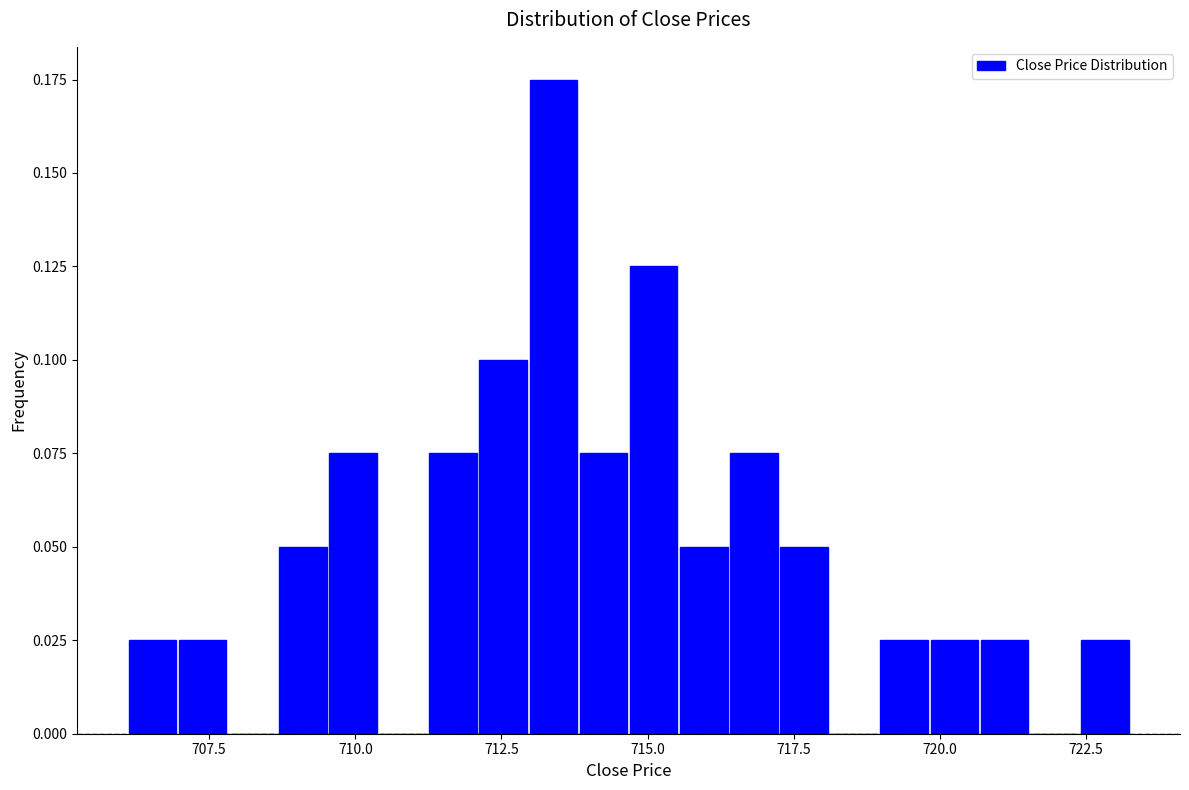

Read against the x-axis, roughly where is the centre of the tallest bar?

713.5